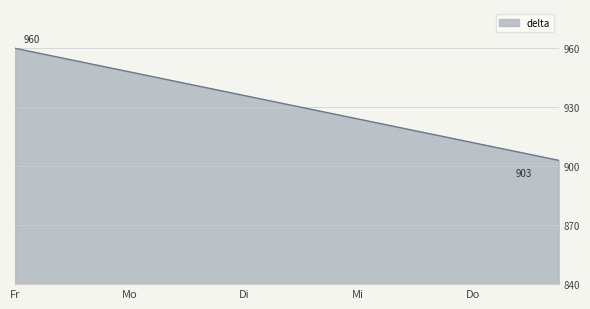

What is the greatest value displayed?

960